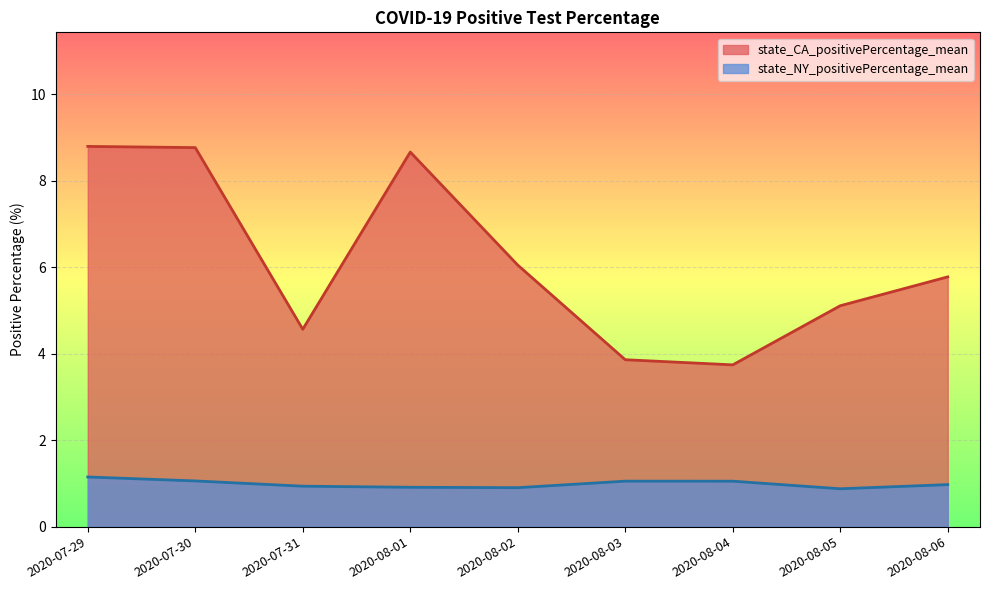

At which category does state_NY_positivePercentage_mean reach its first local peak?

2020-08-03